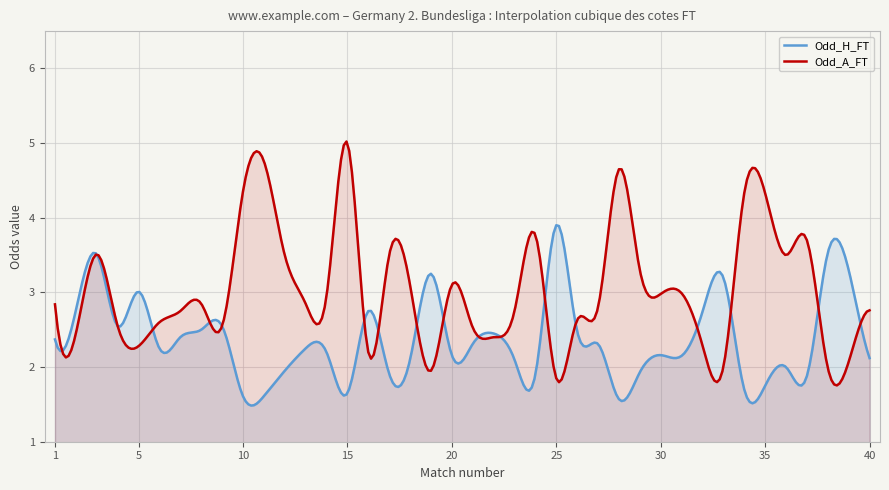

Which series has the largest total across all categories?

Odd_A_FT